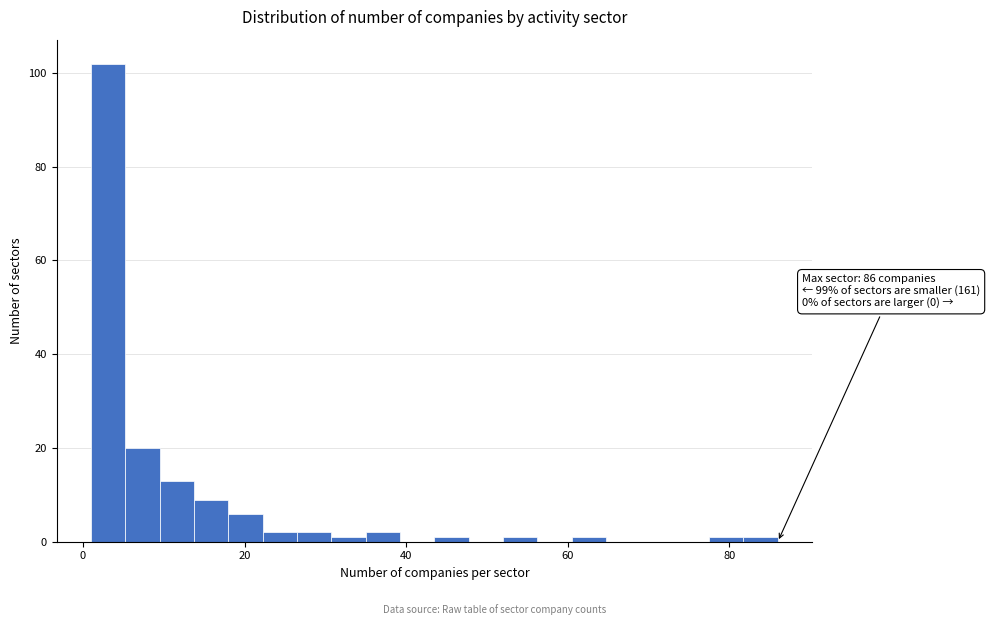

Read against the x-axis, roughly where is the centre of the tallest bar?

4